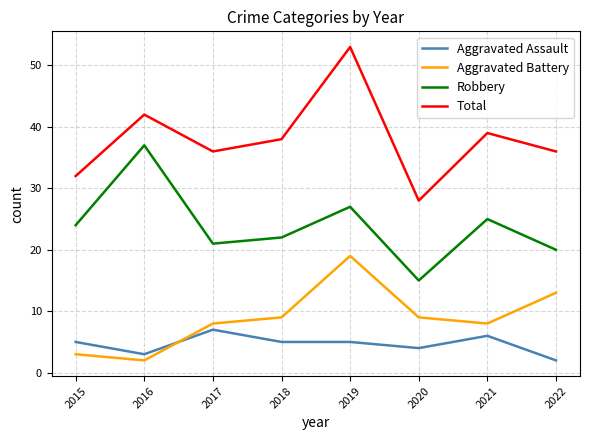

How many categories are shown in the chart?

8